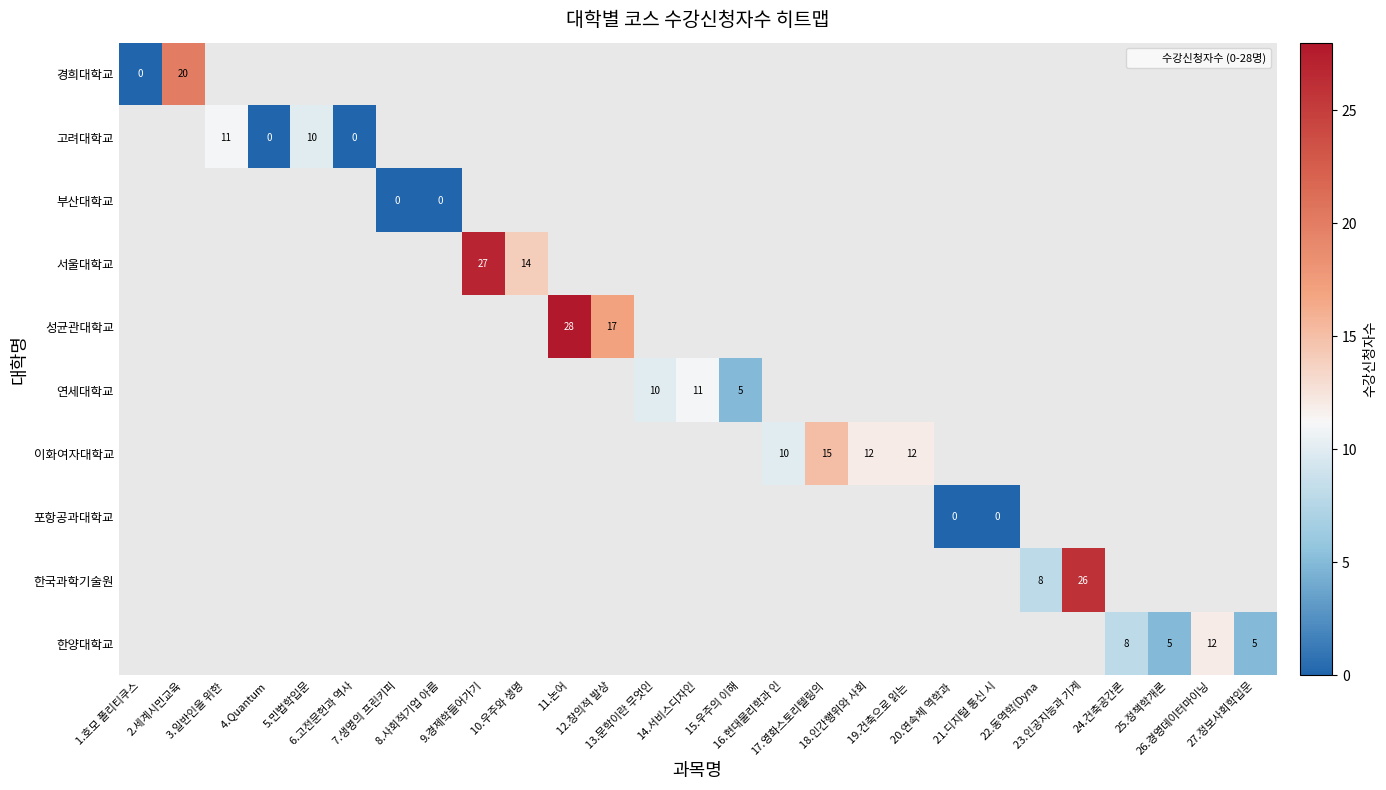

How many data points does each series have?

27